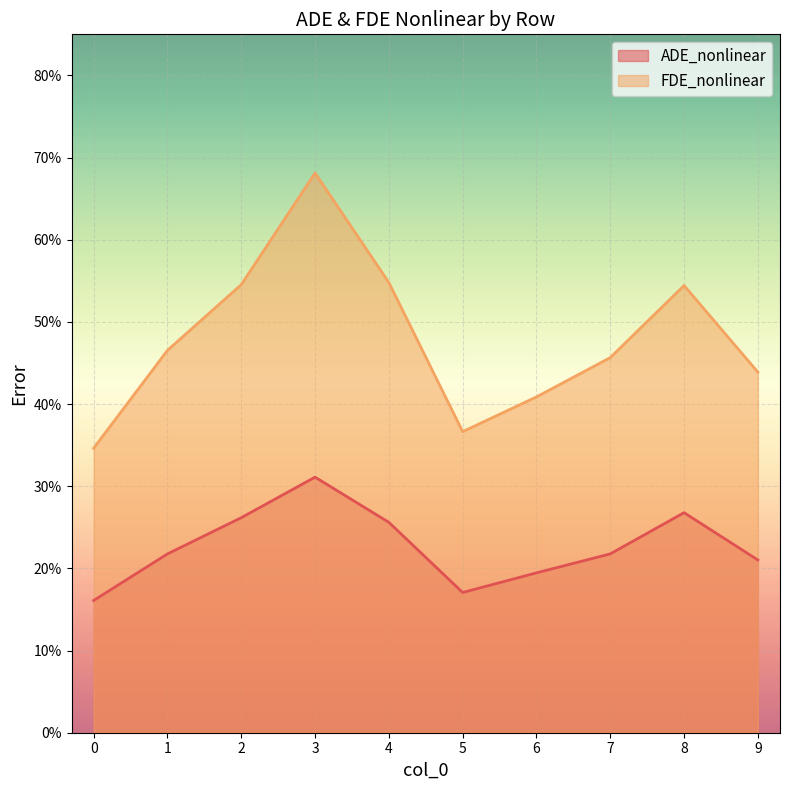

The FDE_nonlinear series shows 0.2 at 7. True or false?

False